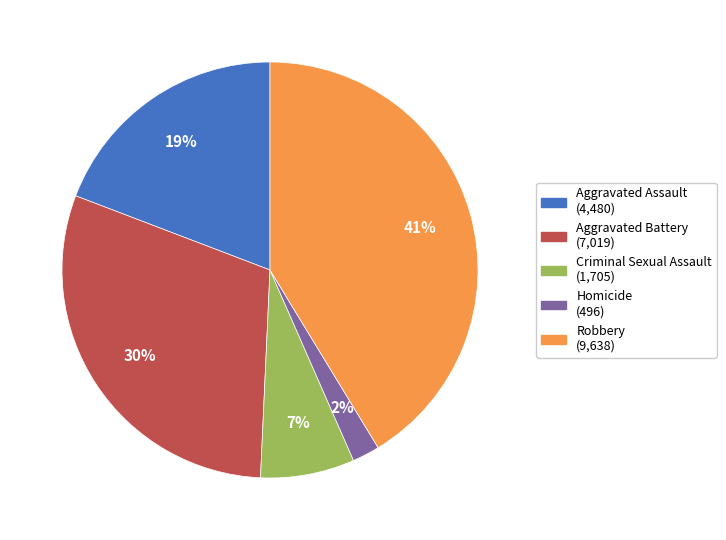

Combined, do Robbery and Homicide account for over 50%?

No